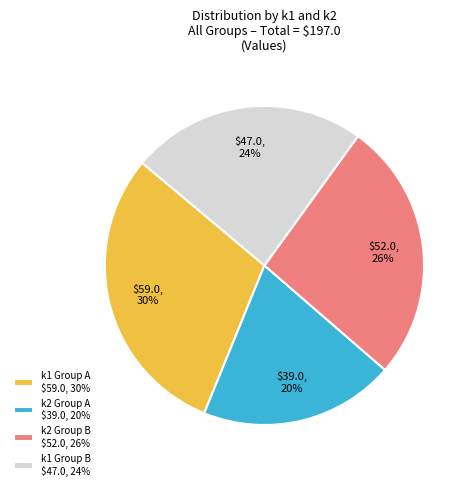

To the nearest percent, what portion does k1 Group B $47.0, 24% represent?

24%